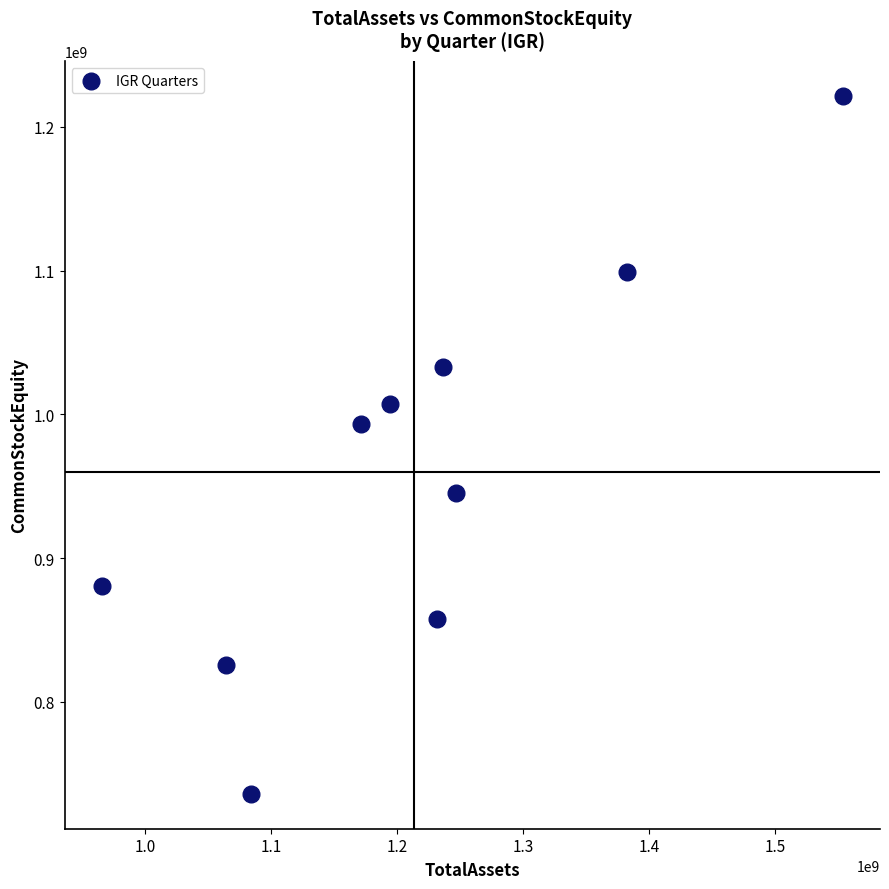

What is the average Y value?

959965656